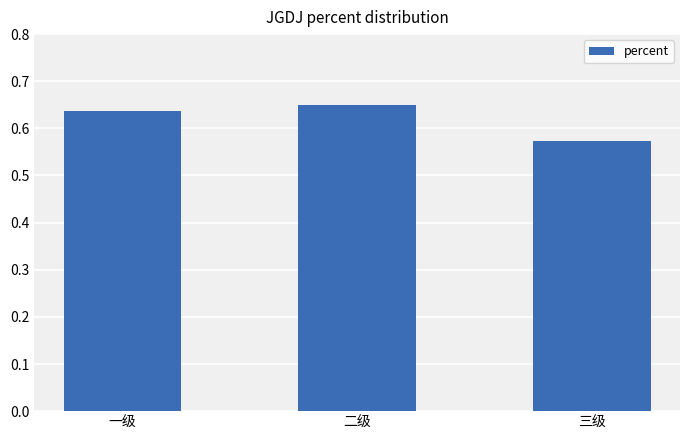

Count the number of data series in this chart.

1